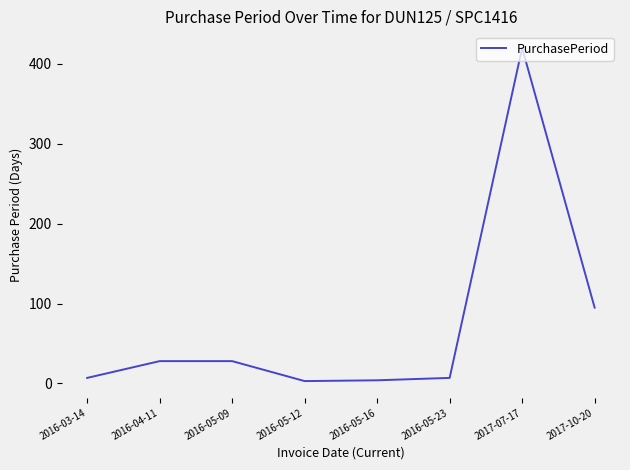

How many lines are shown in the chart?

1